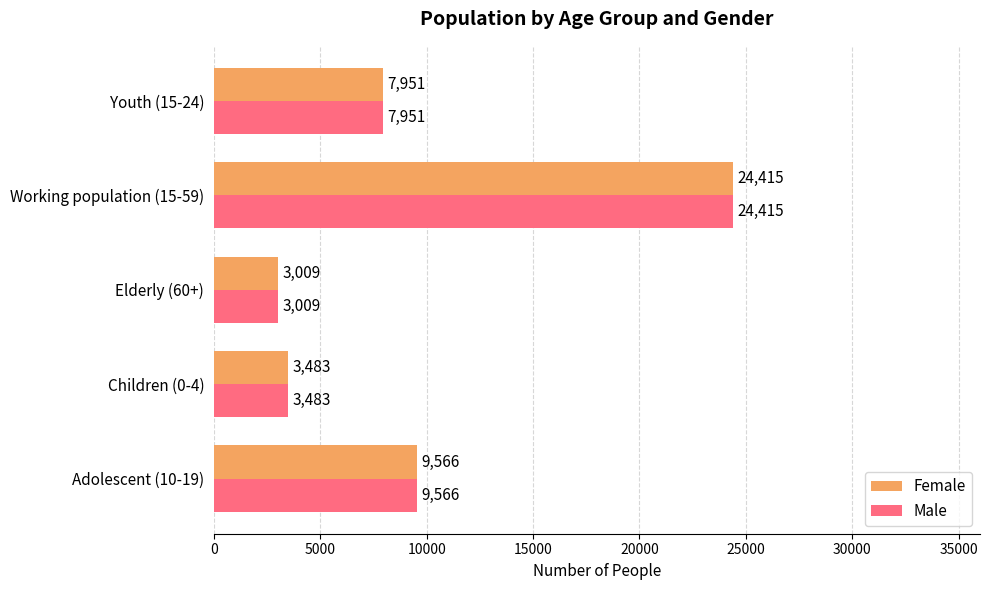

What is the average value of the Male series?

9685